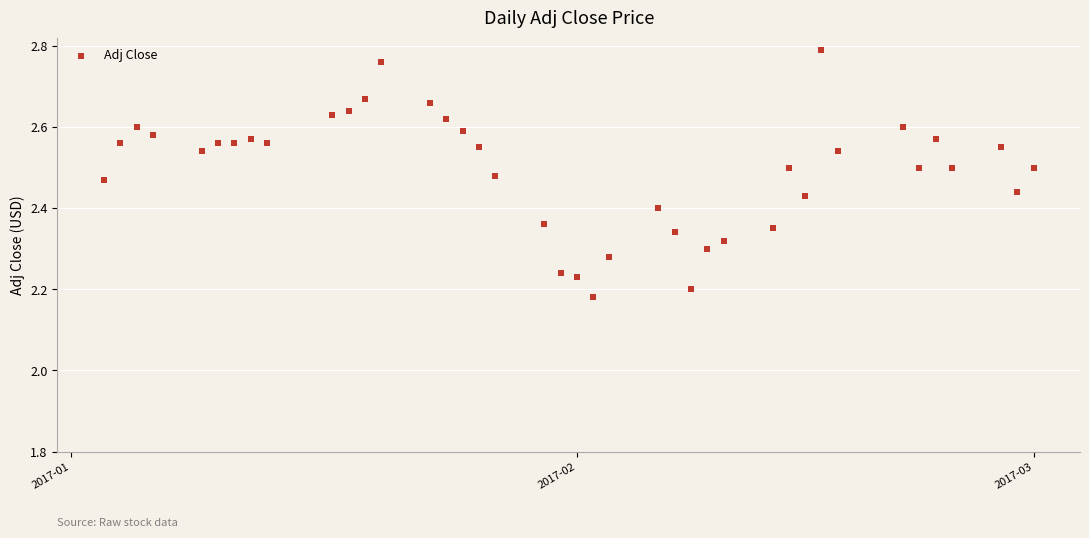

What is the range of X values (max minus min)?

57.0